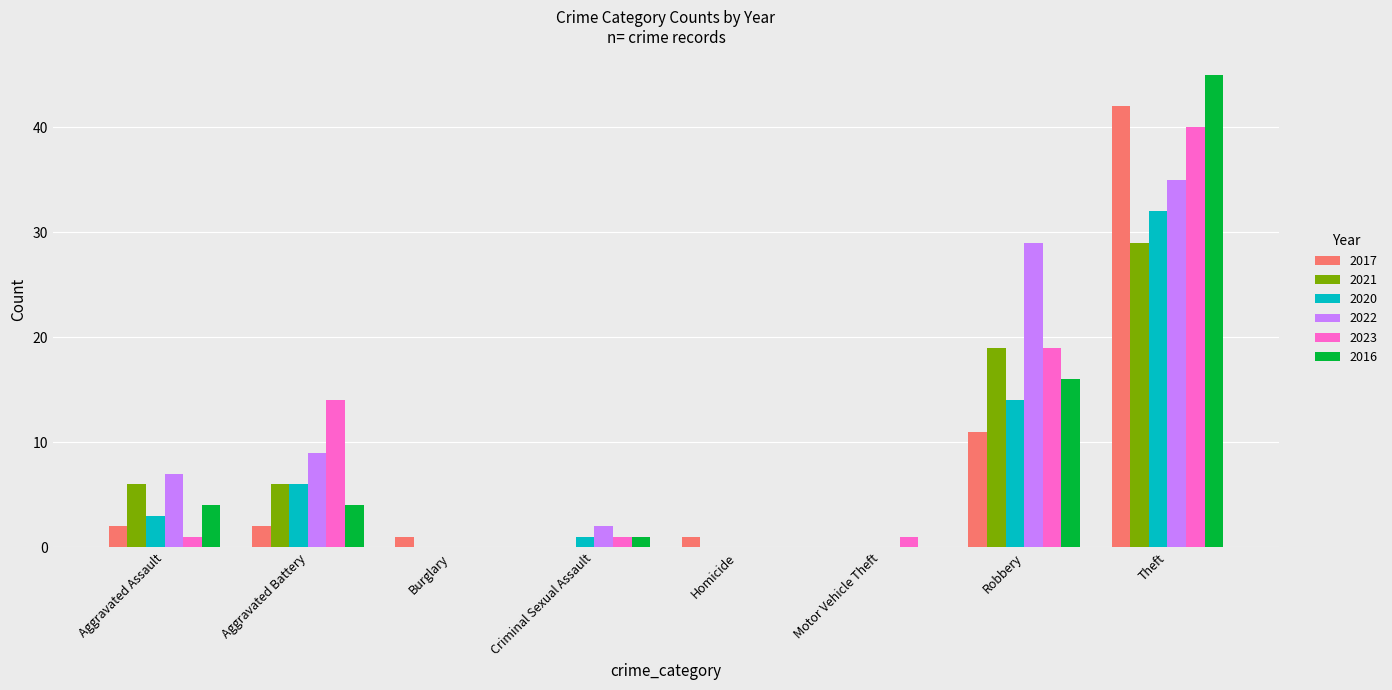

The value of 2022 at Theft is 19. True or false?

False